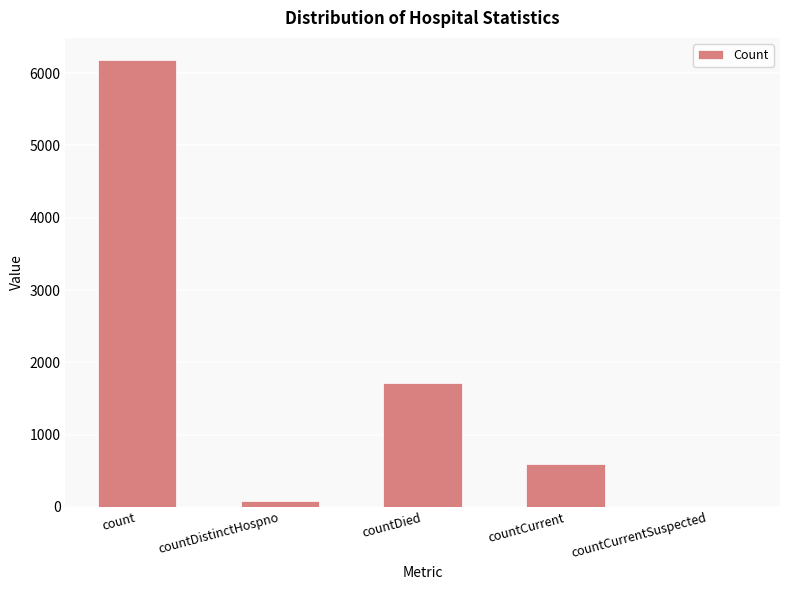

Read the value at countCurrent, to the nearest 10.

600